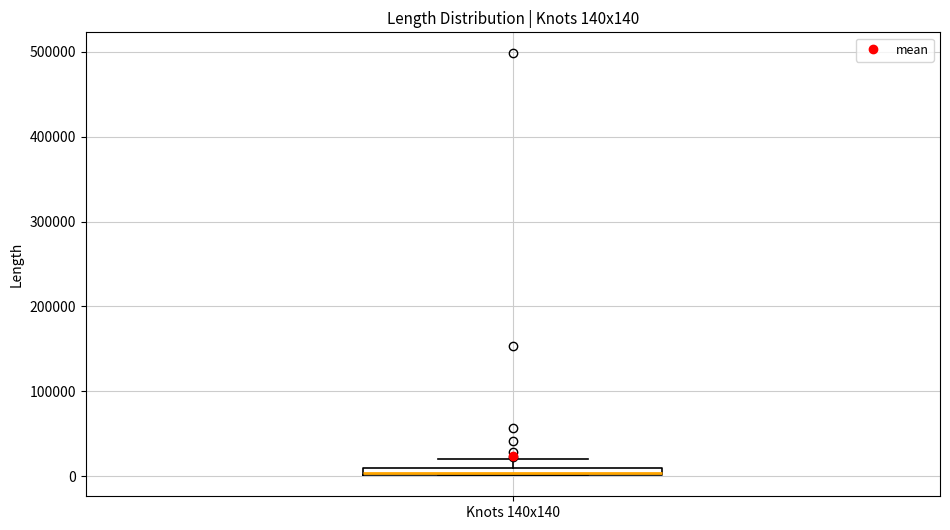

Where does the upper whisker of the box for Knots 140x140 end on the y-axis? The values are not printed on the chart, so give them approximately, as read against the axis.

20000